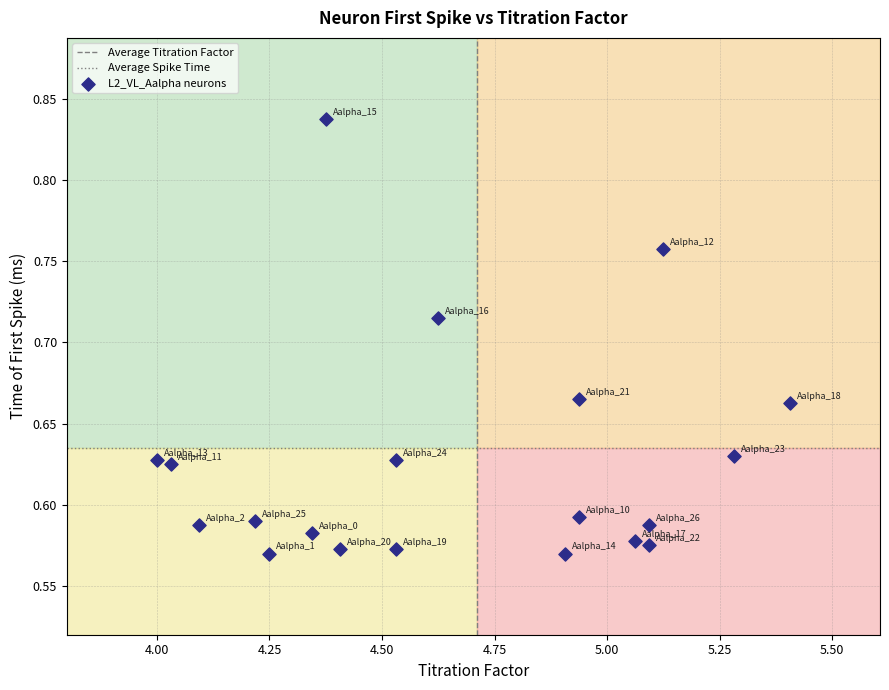

What is the range of X values (max minus min)?

1.4